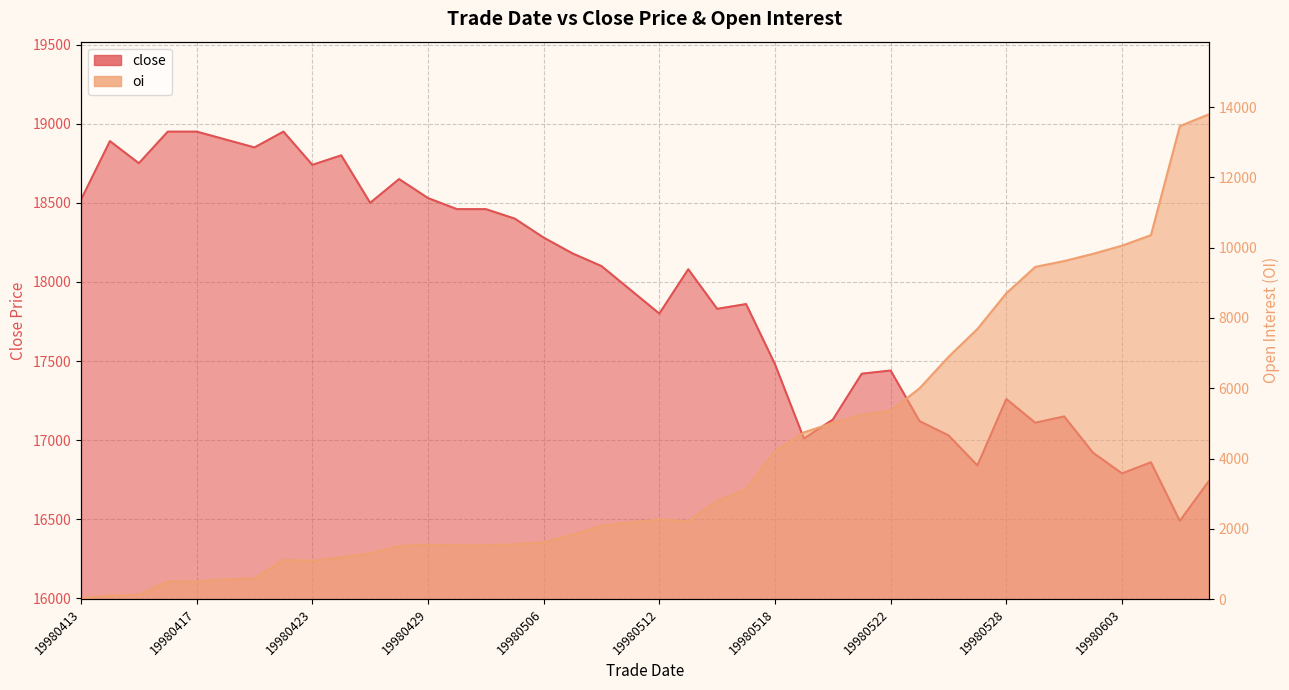

What is the value of the oi point at the 10th from the left?

1190